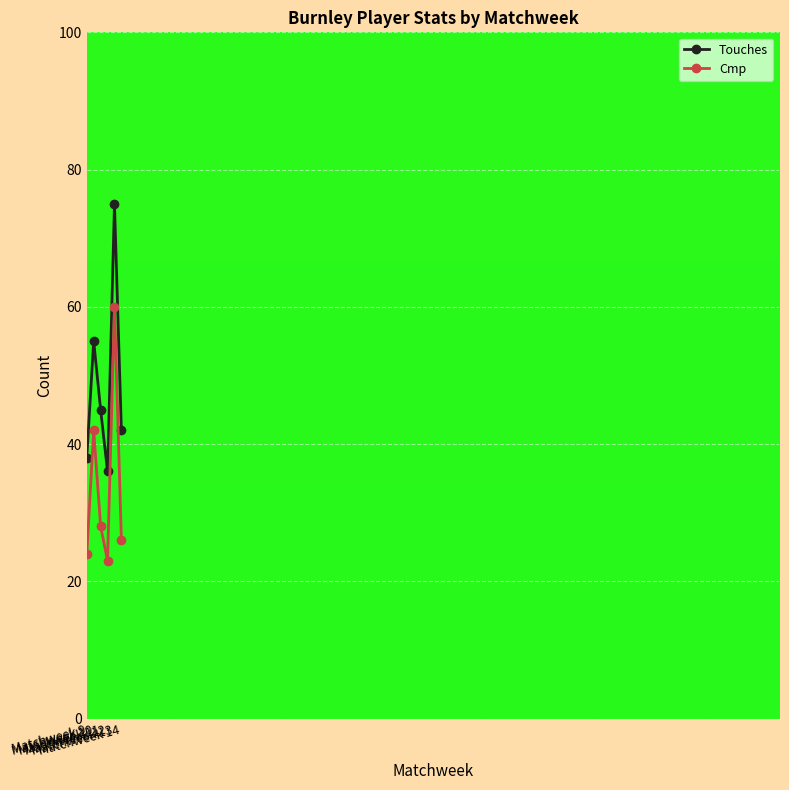

True or false: Touches and Cmp cross at least once.

False